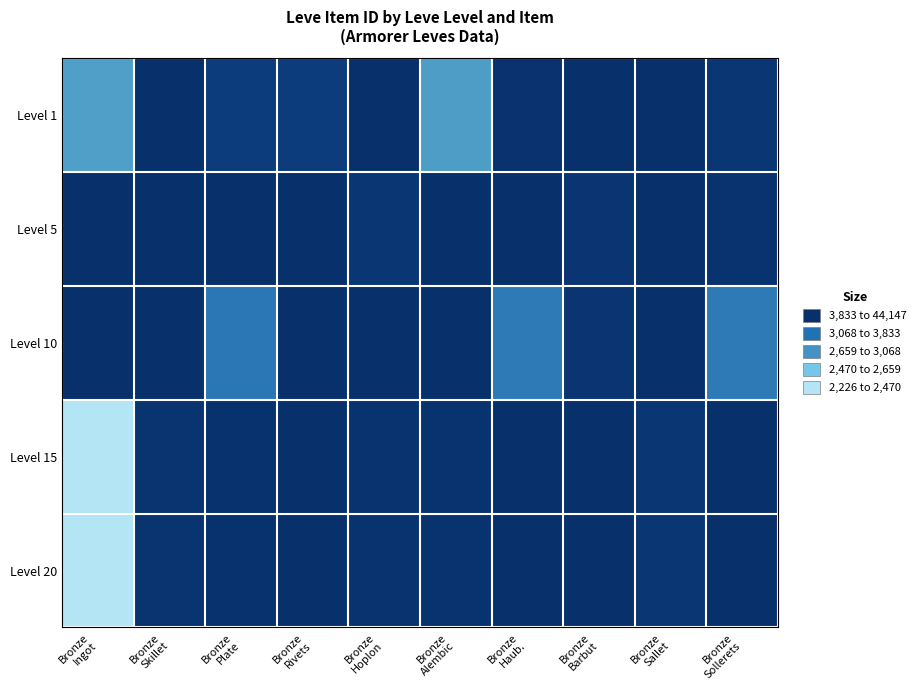

Rank the series at Bronze Skillet from lowest to highest value.

Level 10, Level 1, Level 5, Level 15, Level 20